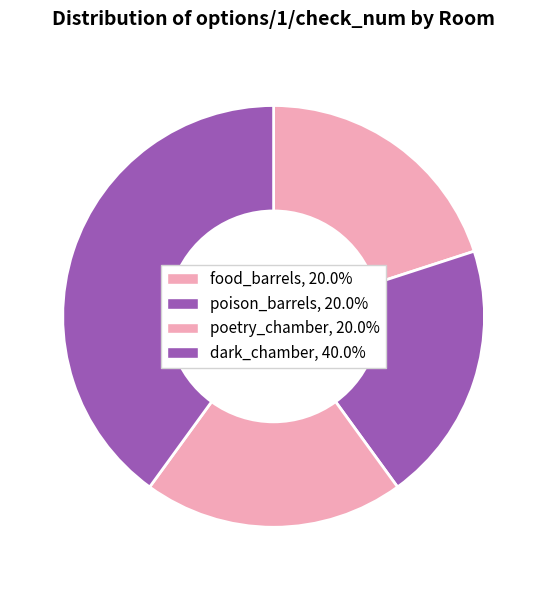

Rank the categories by value from lowest to highest.

food_barrels, poison_barrels, poetry_chamber, dark_chamber